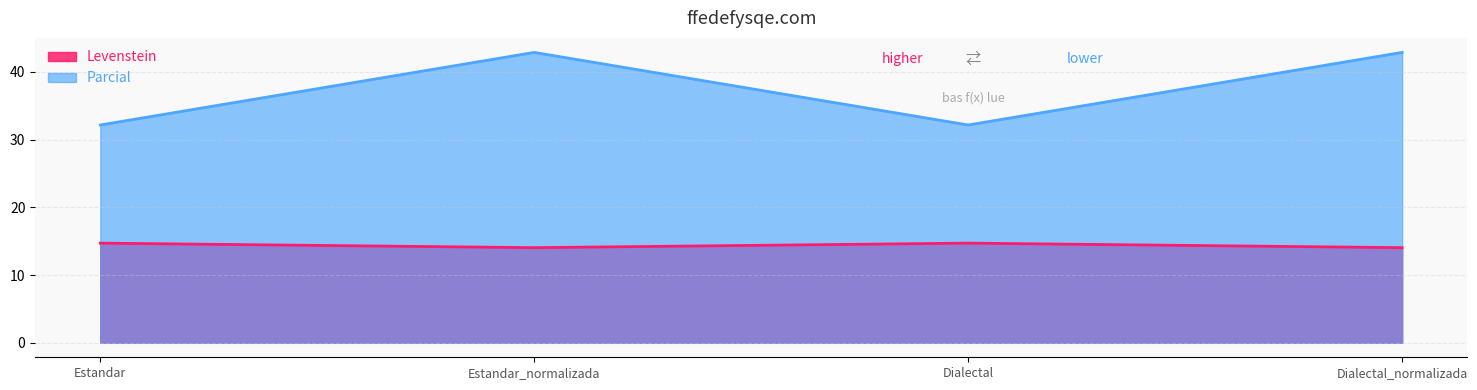

What is the value of the Levenstein point at the 2nd from the left?

14.0